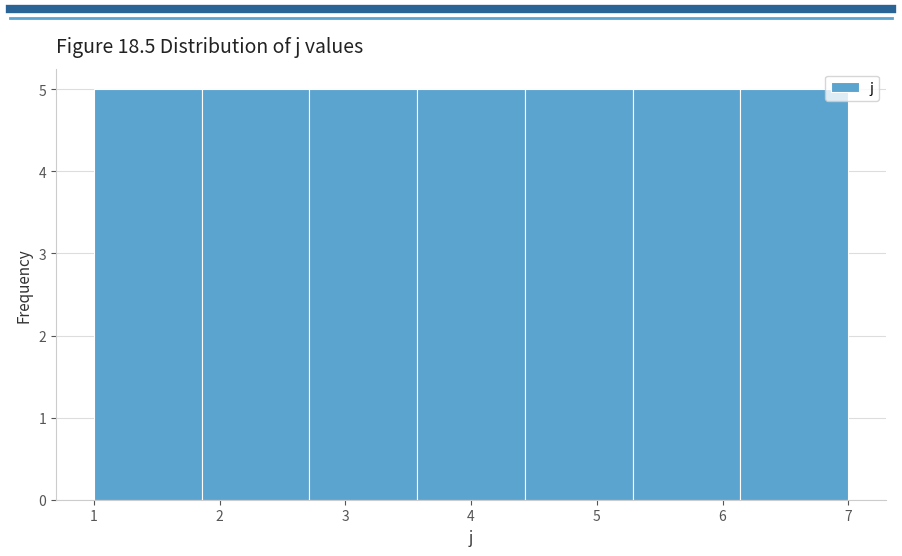

Reading left to right, transcribe this chart: for each bar, give the range it covers on the x-axis and its height. Neither the bar edges nor the heights are printed on the chart, so give them approximately, as read against the axes.

1.0 to 1.9: 5
1.9 to 2.7: 5
2.7 to 3.6: 5
3.6 to 4.4: 5
4.4 to 5.3: 5
5.3 to 6.1: 5
6.1 to 7.0: 5